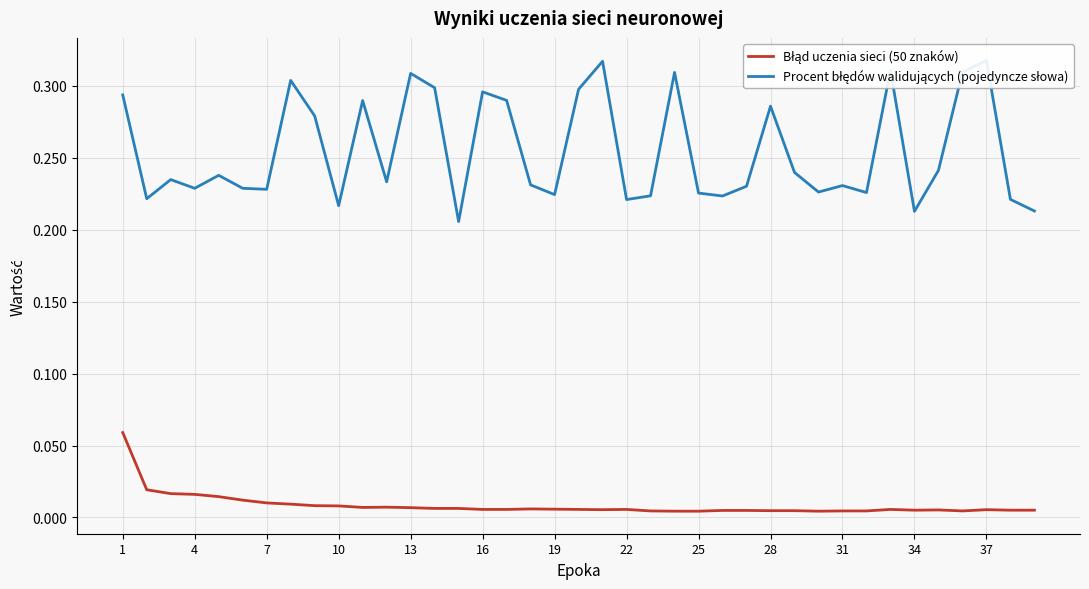

How many interior local valleys does the Błąd uczenia sieci (50 znaków) series have?

5